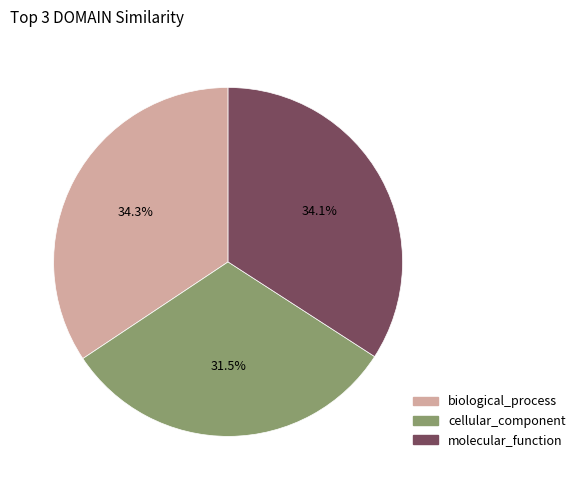

Count the number of slices in the pie.

3